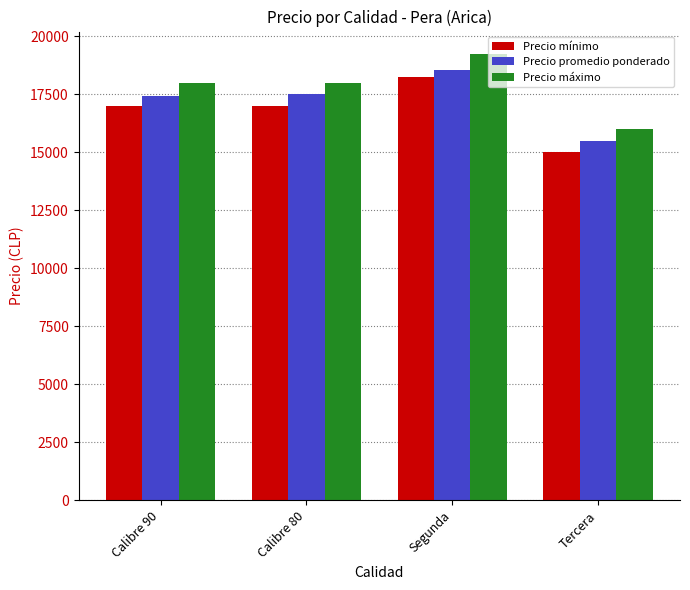

What is the label of the 4th bar from the left?

Tercera